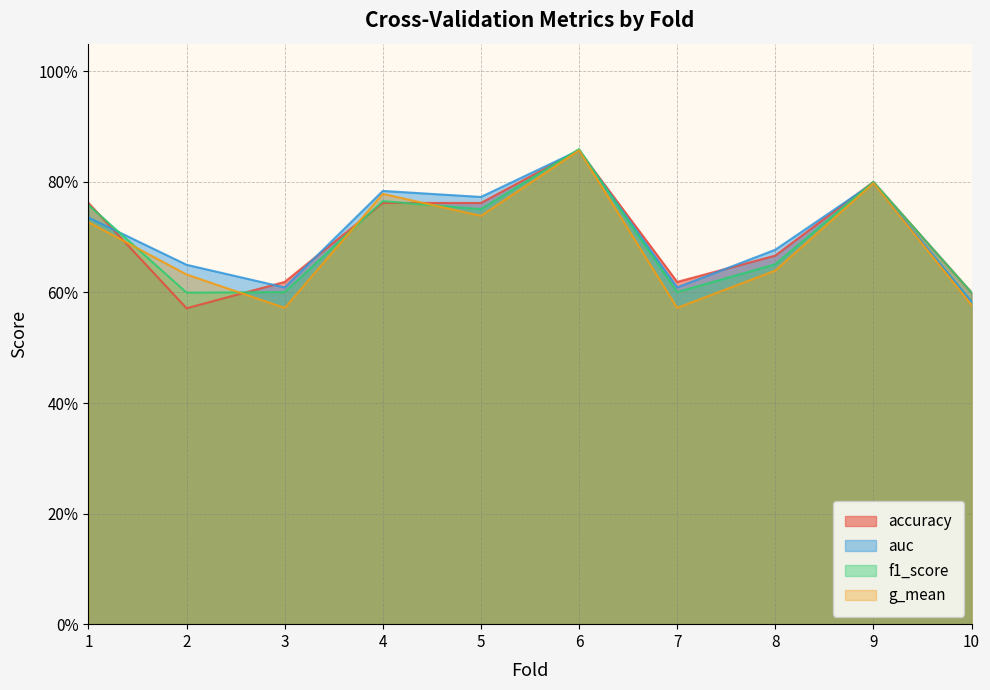

Which category has the lowest value in the f1_score series?

2